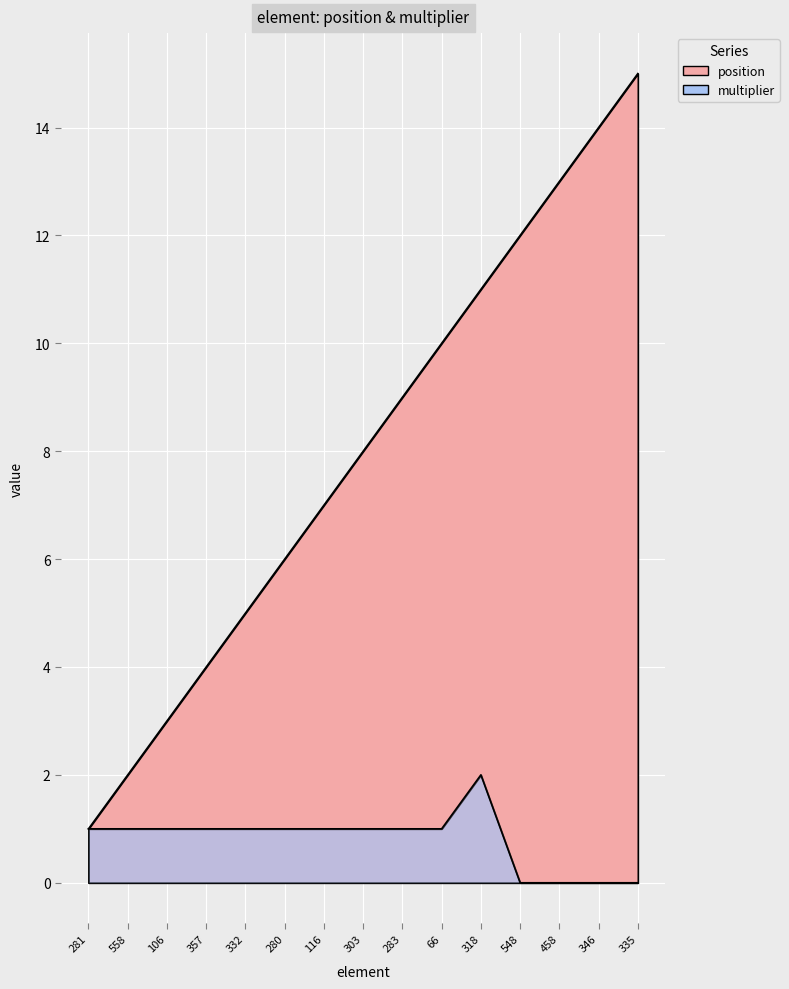

True or false: position and multiplier cross at least once.

False